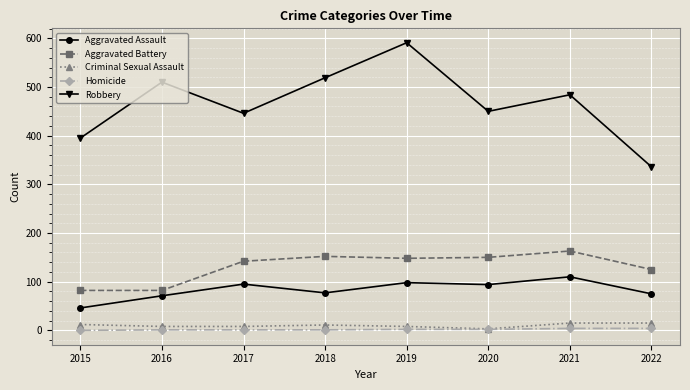

What is the total value across all series at 2015?

535